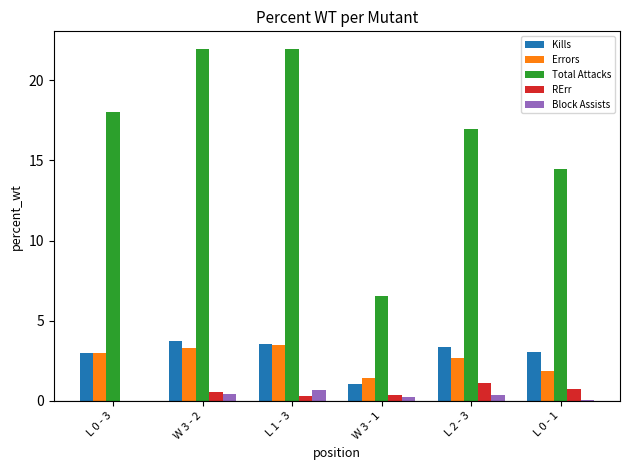

Between L 1 - 3 and W 3 - 1, which series saw the biggest shift?

Total Attacks